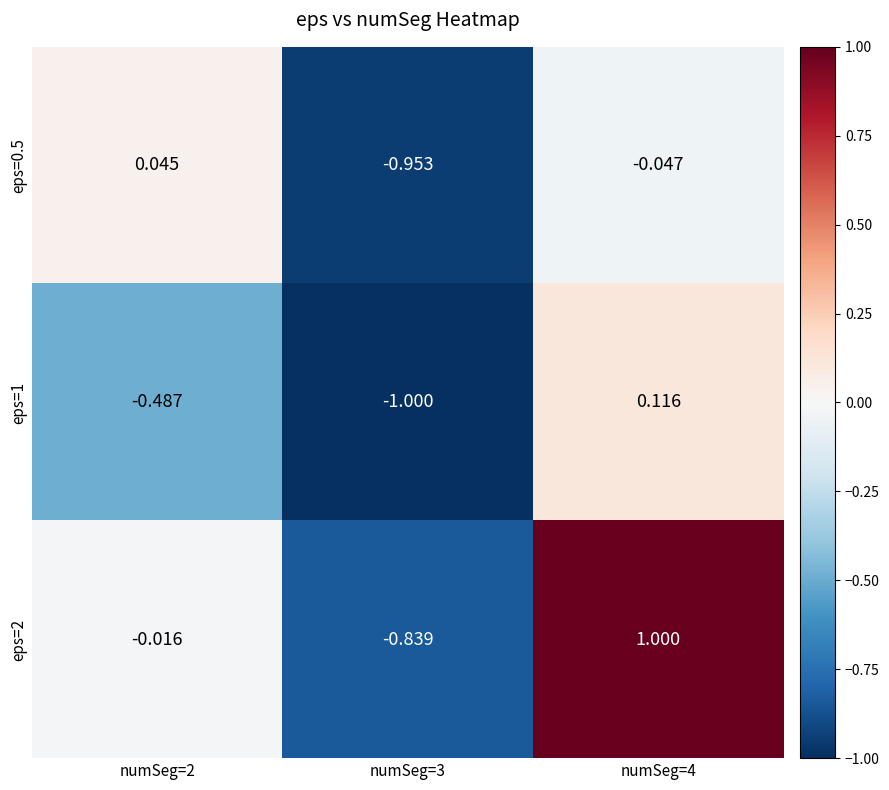

Rank the series by their maximum value, from highest to lowest.

eps=2, eps=1, eps=0.5